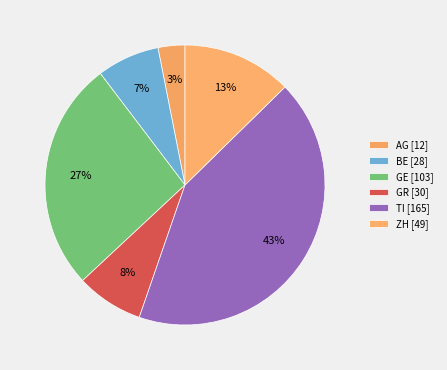

How many slices are in this pie chart?

6